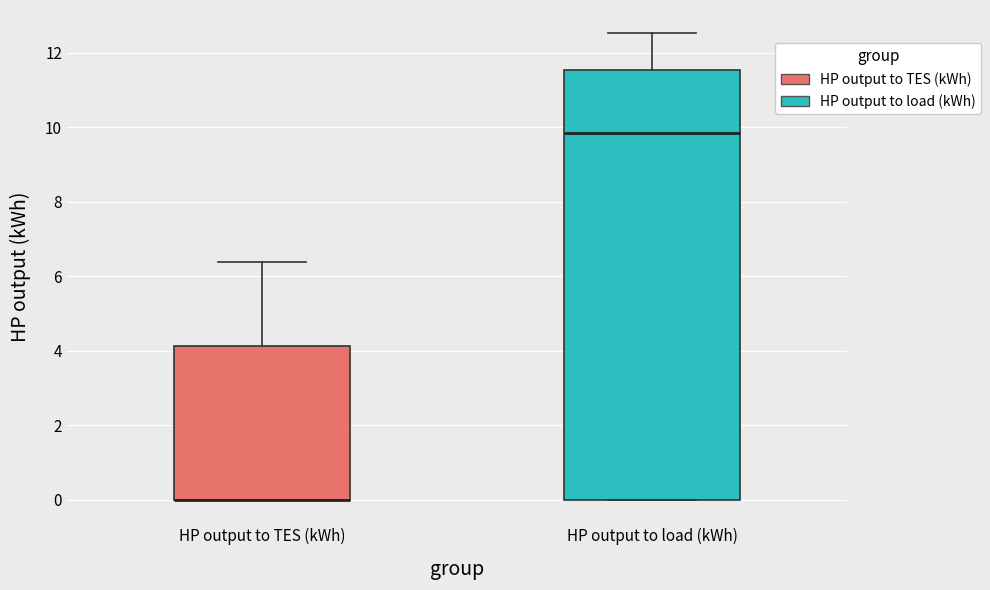

Which box is the tallest, from its lower edge to its upper edge?

HP output to load (kWh)